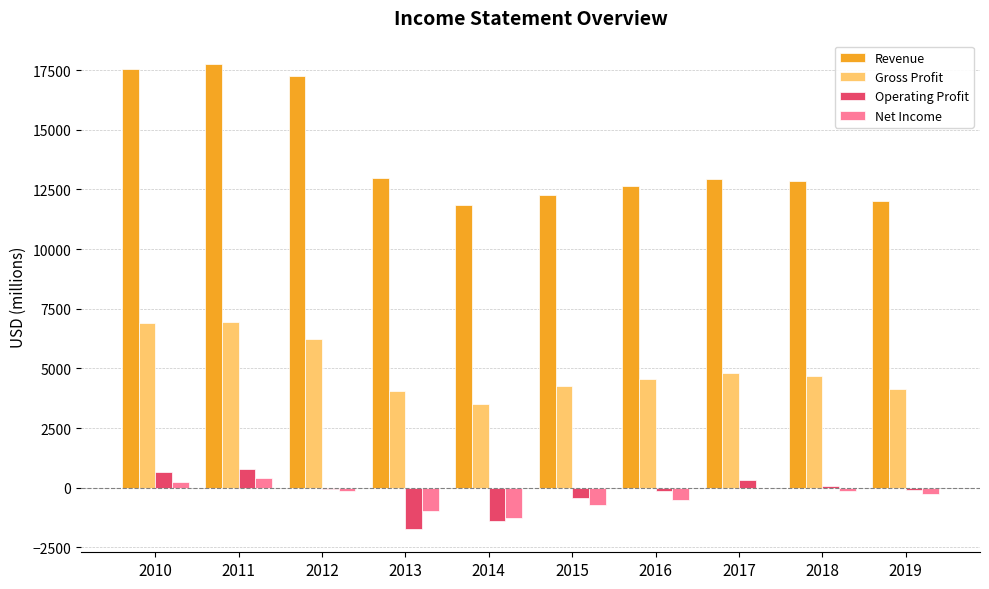

At which label is Revenue closest to 14809?

2013